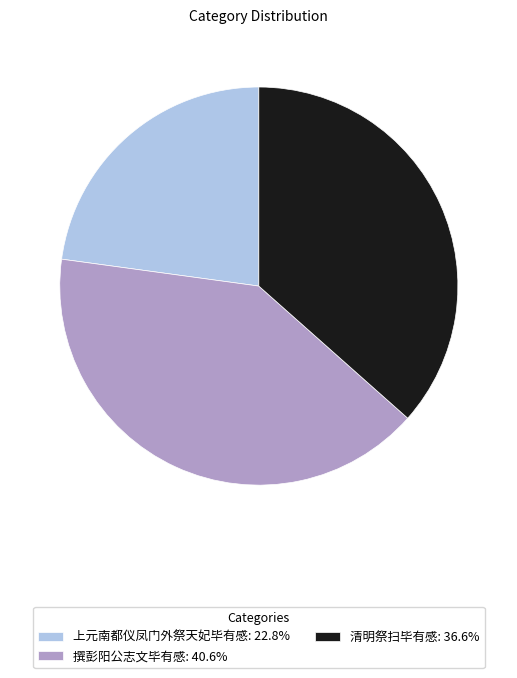

Approximately how many times larger is the value at 清明祭扫毕有感: 36.6% compared to 上元南都仪凤门外祭天妃毕有感: 22.8%?

1.6